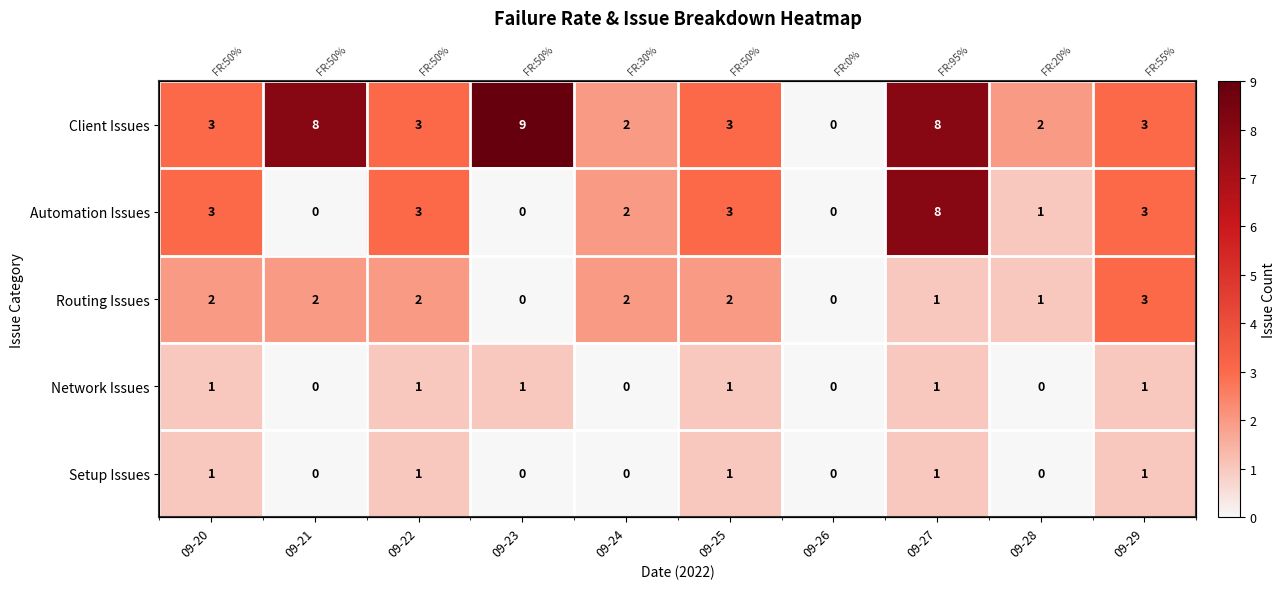

What is the highest value of the Setup Issues series?

1